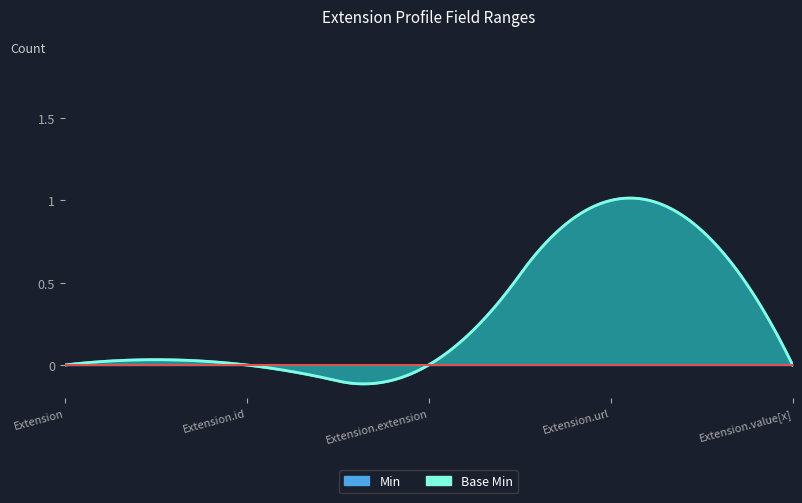

The Min series shows 0 at Extension.value[x]. True or false?

True